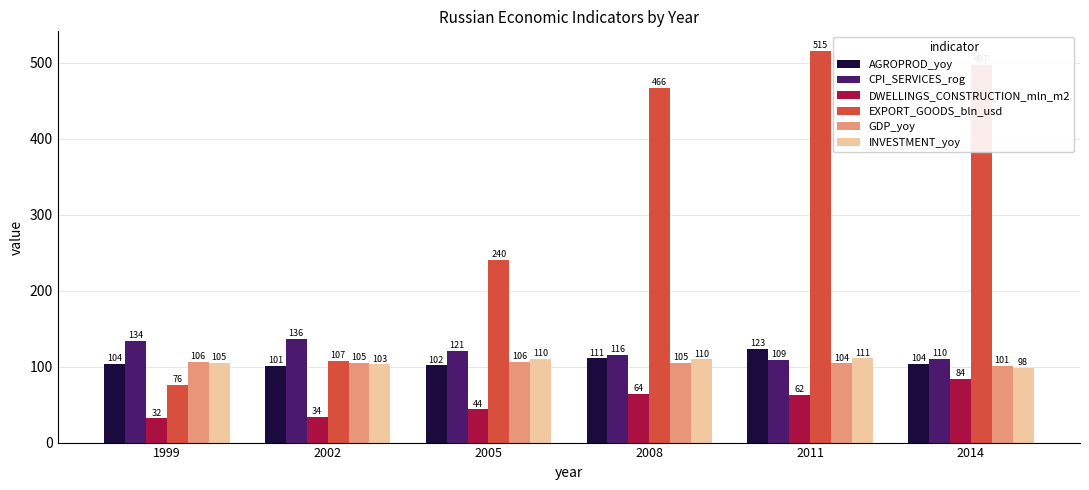

What is the value of the CPI_SERVICES_rog bar at the 4th from the left?

115.9